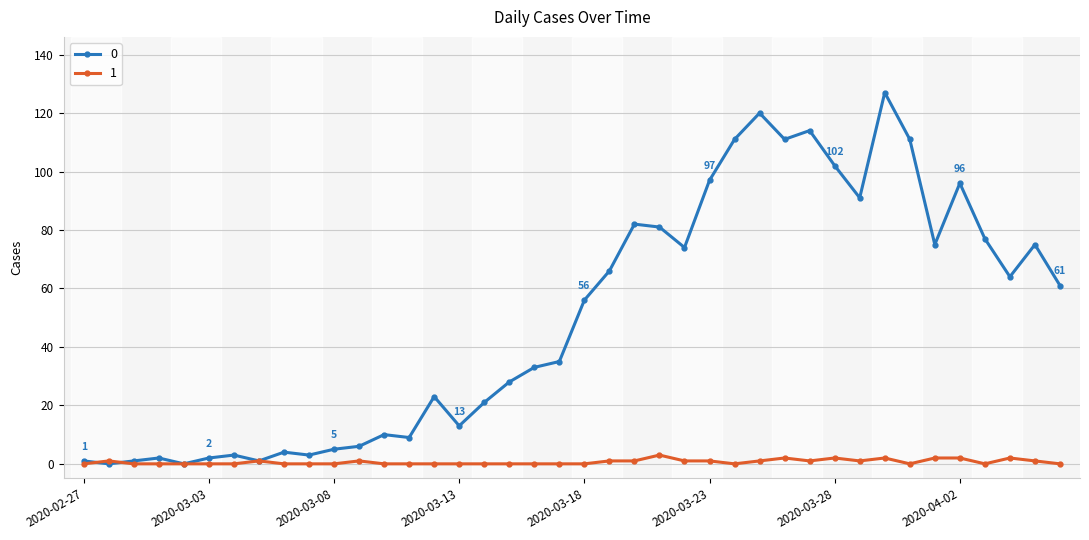

How many values in the 0 series are below 56?

20